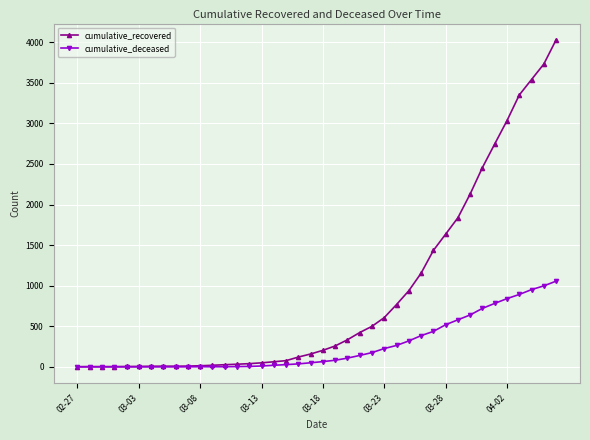

What is the value of the cumulative_recovered point at the 15th from the left?

40